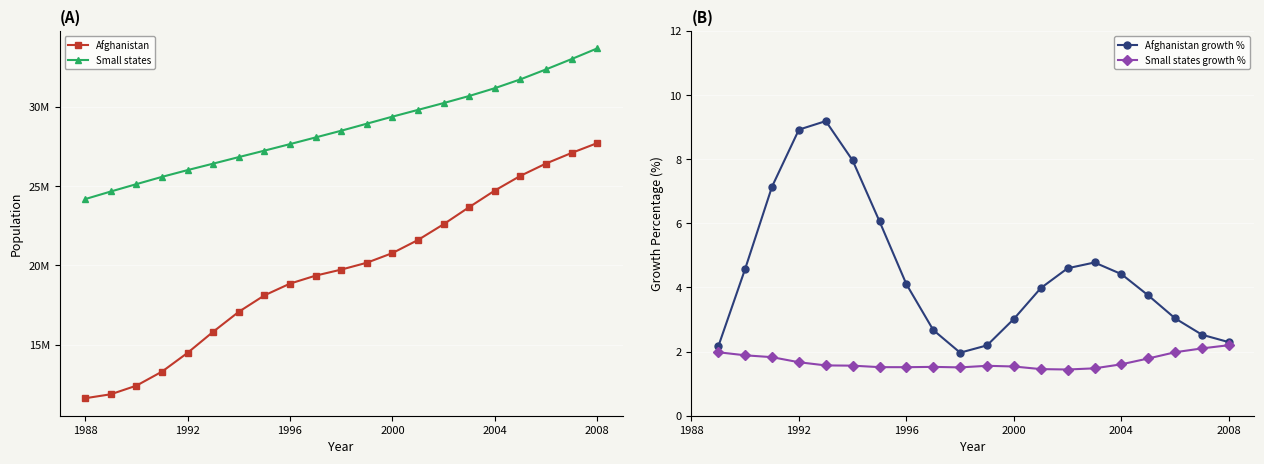

Reading right to left, transcribe all the data shown in this chart.

Afghanistan: 27722276	27100536	26433049	25654277	24726684	23680871	22600770	21606988	20779953	20170844	19737765	19357126	18853437	18110657	17075727	15816603	14485546	13299017	12412308	11868877	11618005
Small states: 33700000	33027000	32375210	31746604	31189626	30697311	30250175	29820335	29393029	28948606	28504847	28081620	27660288	27247899	26841234	26428552	26020302	25593376	25134362	24669512	24190638